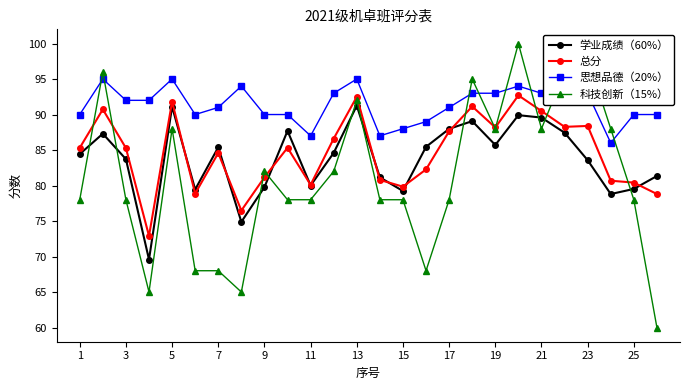

What is the difference between the maximum and minimum values in the 总分 series?

19.8